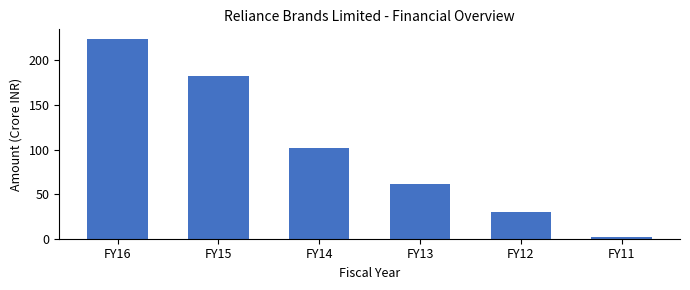

Reading left to right, list all the values displayed in this chart.

223.6	182.9	101.6	61.3	30.1	2.4